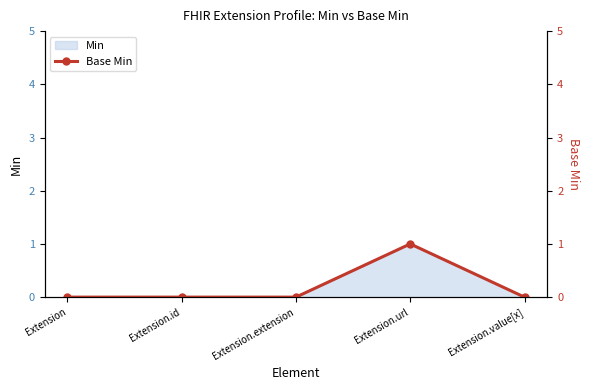

The value at Extension.url is 1. True or false?

True